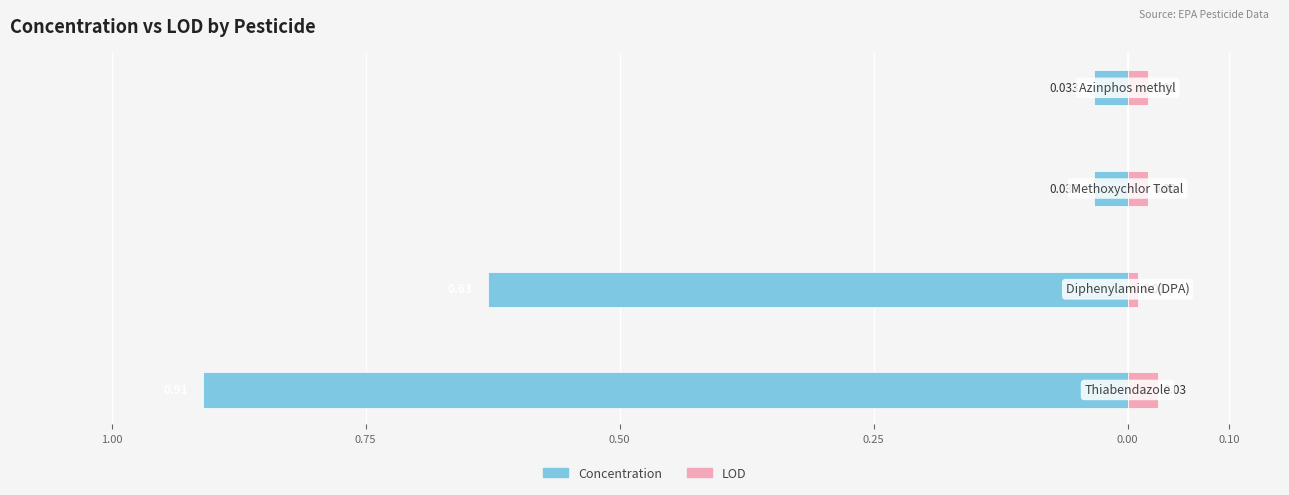

Which series has the largest range (max minus min)?

Concentration